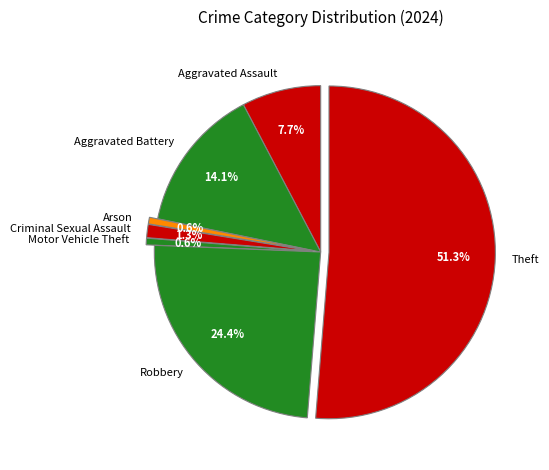

What is the largest slice in the pie chart?

Theft